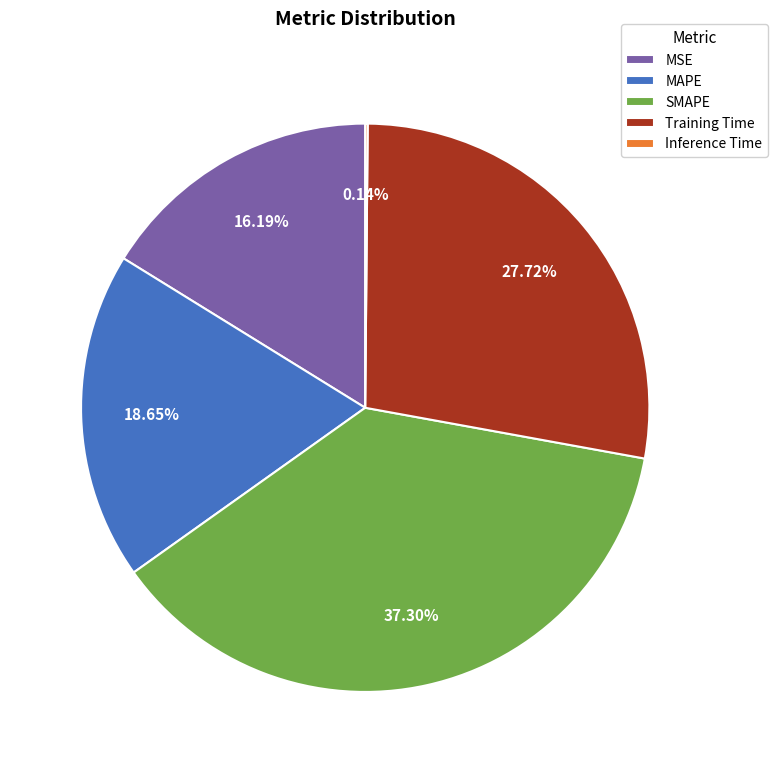

Is it true that MAPE is 11% of the pie?

False